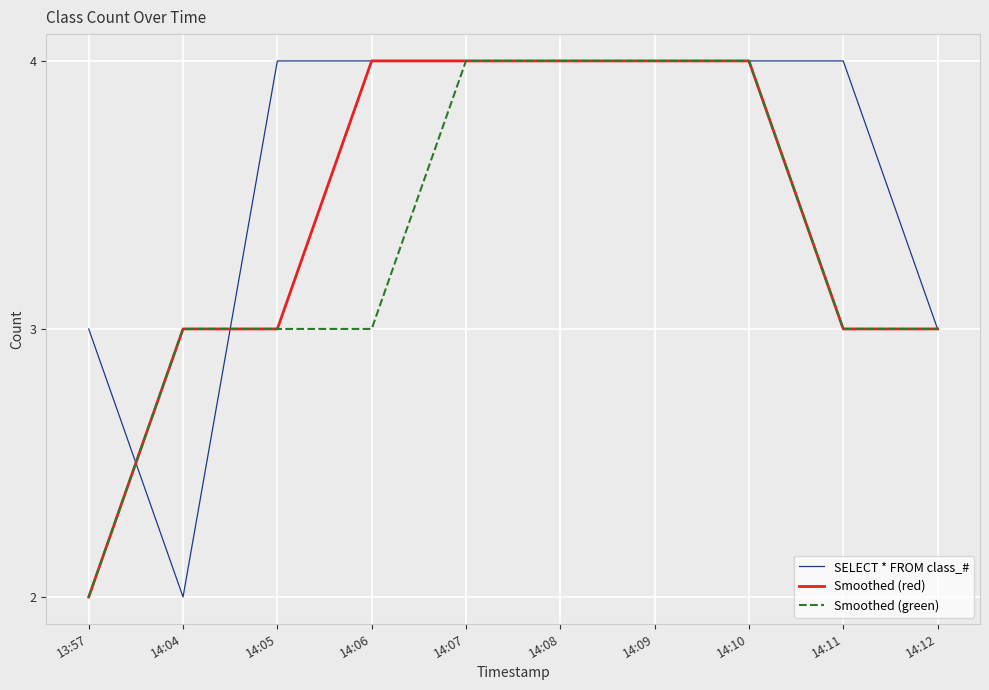

What is the difference between the maximum and minimum values in the Smoothed (green) series?

2